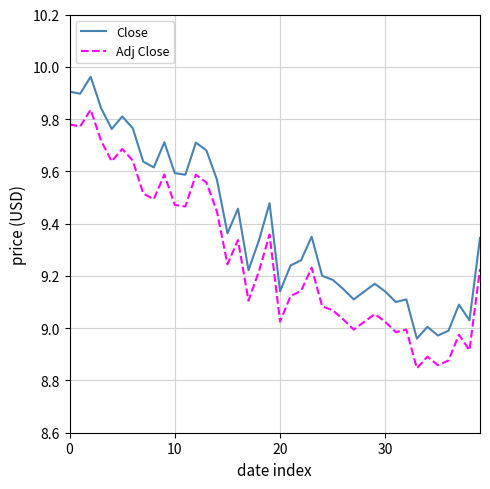

Which series has the largest range (max minus min)?

Close